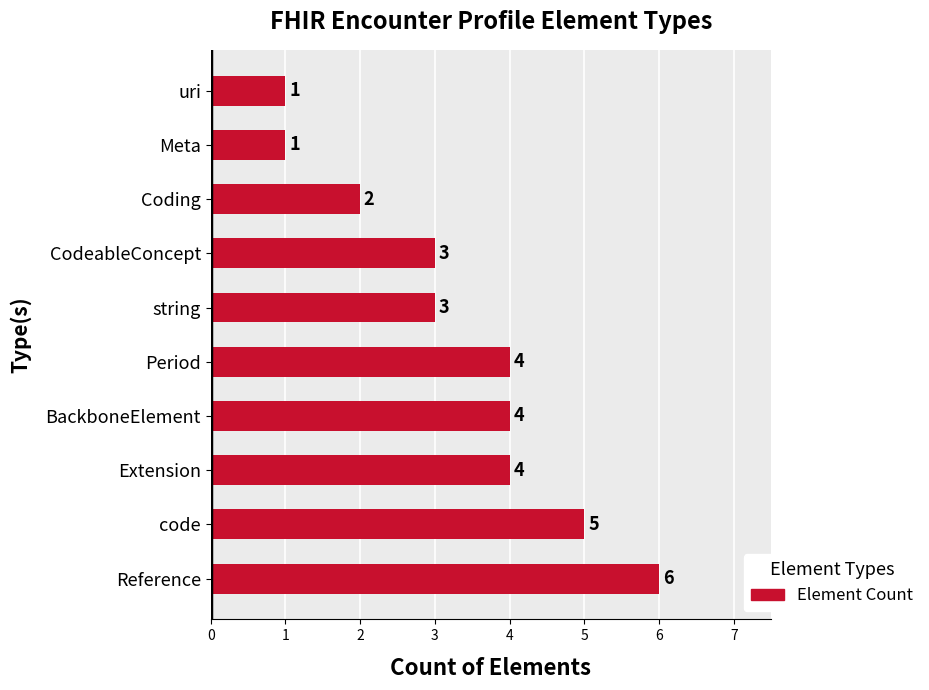

Count the values in the range 2 to 4.

6